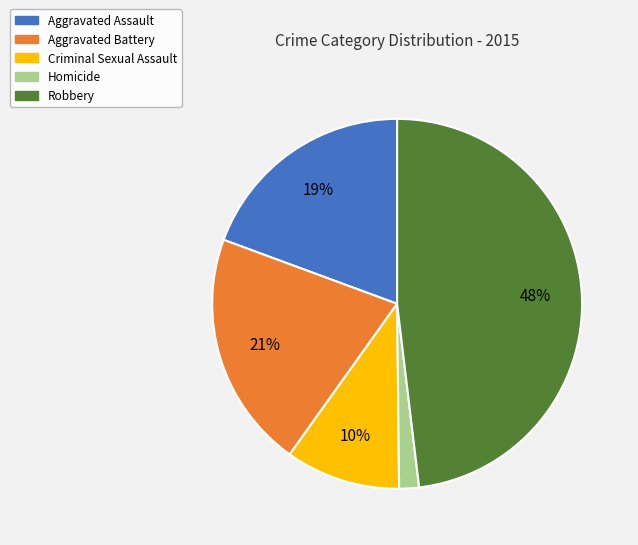

Does Aggravated Battery account for over 50% of the chart?

No